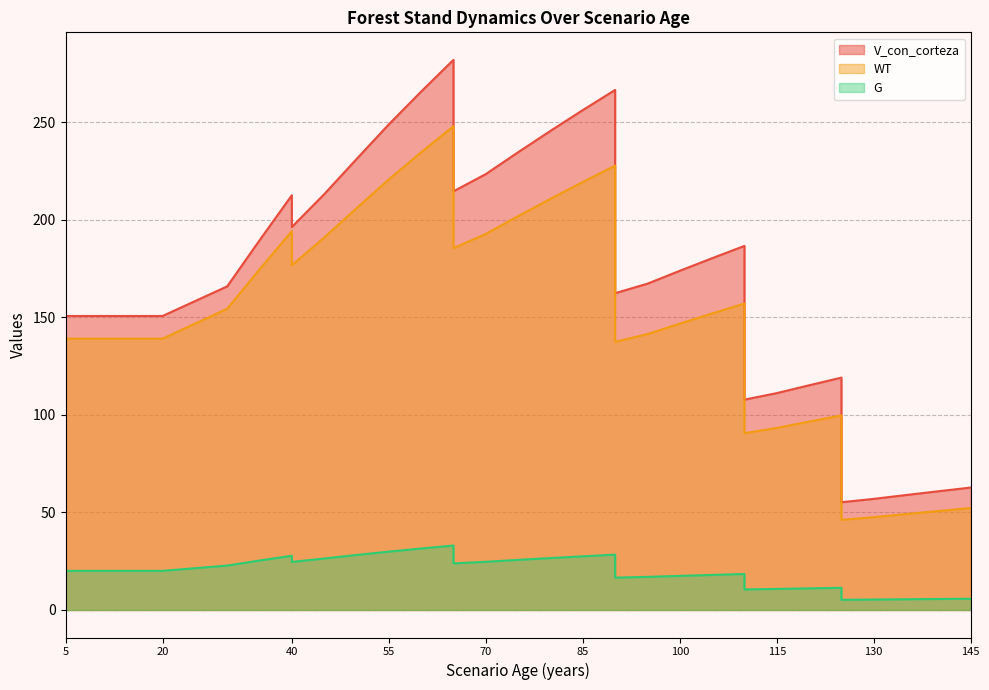

What is the value of the G point at the 19th from the left?

26.6